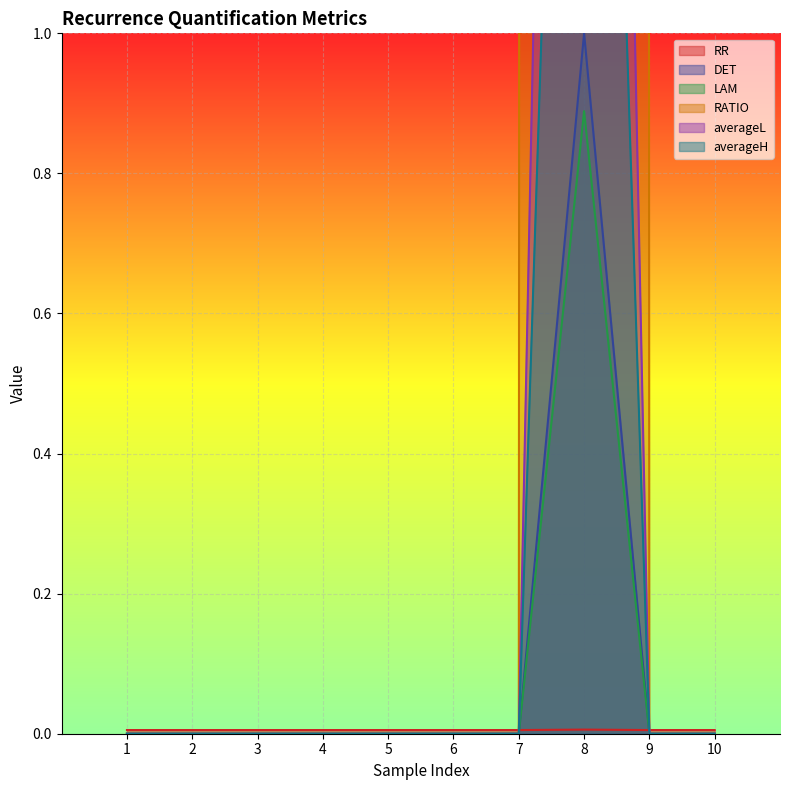

Which series ends up on top after the final intersection of RATIO and DET?

DET